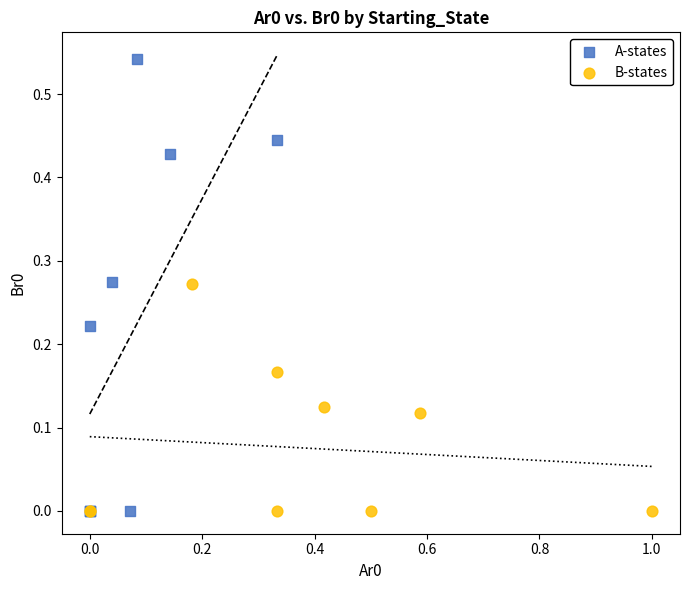

What are all the series names shown in the legend?

A-states, B-states